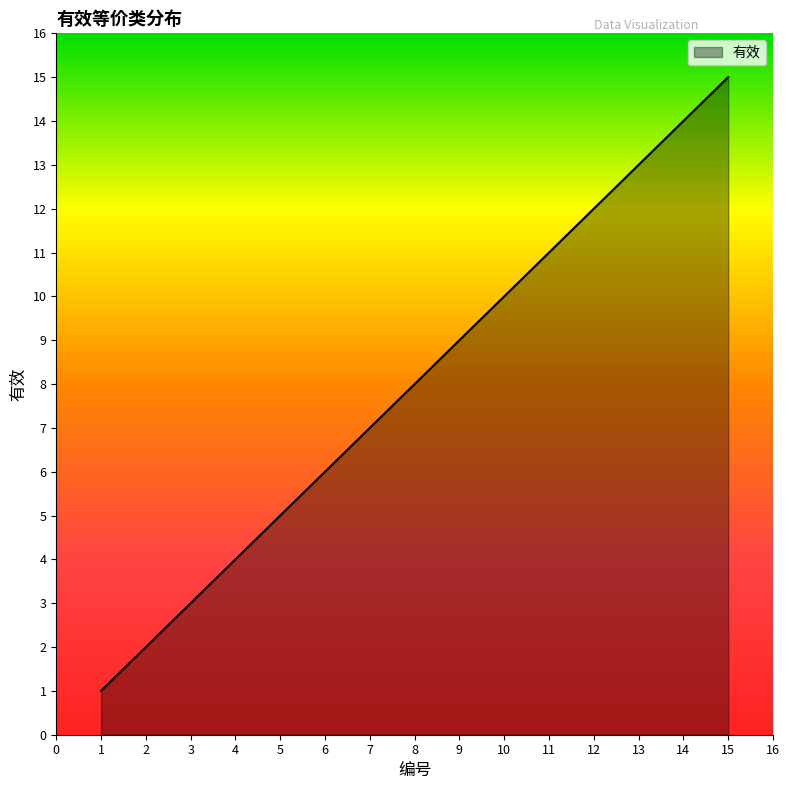

What is the change in value from 7 to 15?

+8